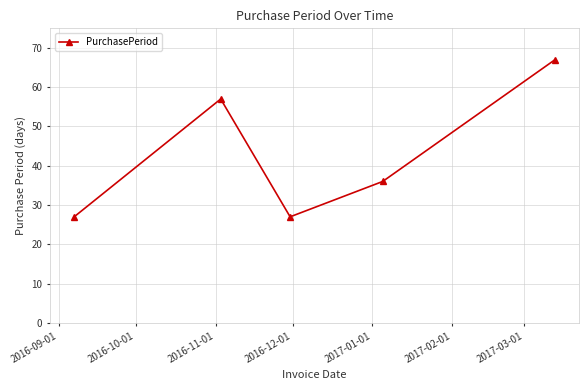

What is the maximum value shown in the chart?

67